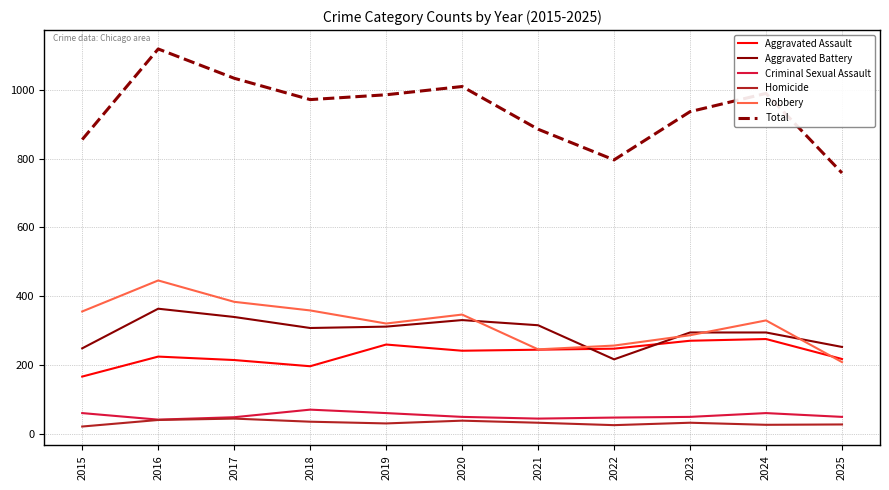

Between 2019 and 2023, which series saw the biggest shift?

Total